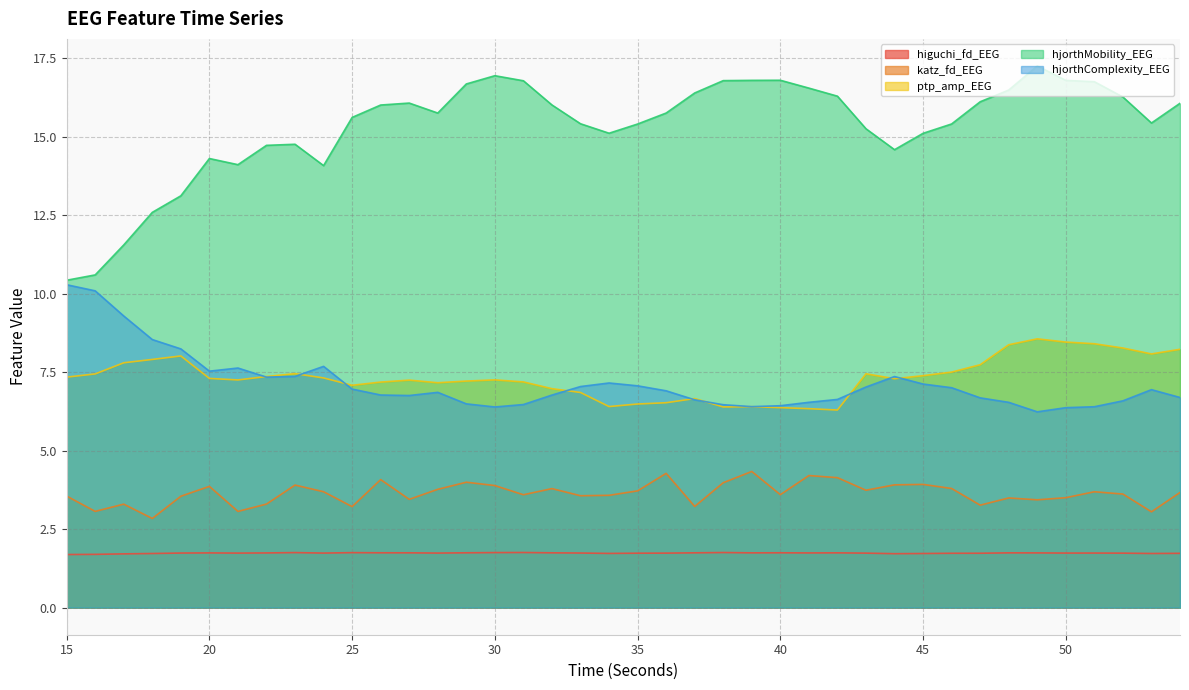

At which label does ptp_amp_EEG reach its peak?

49